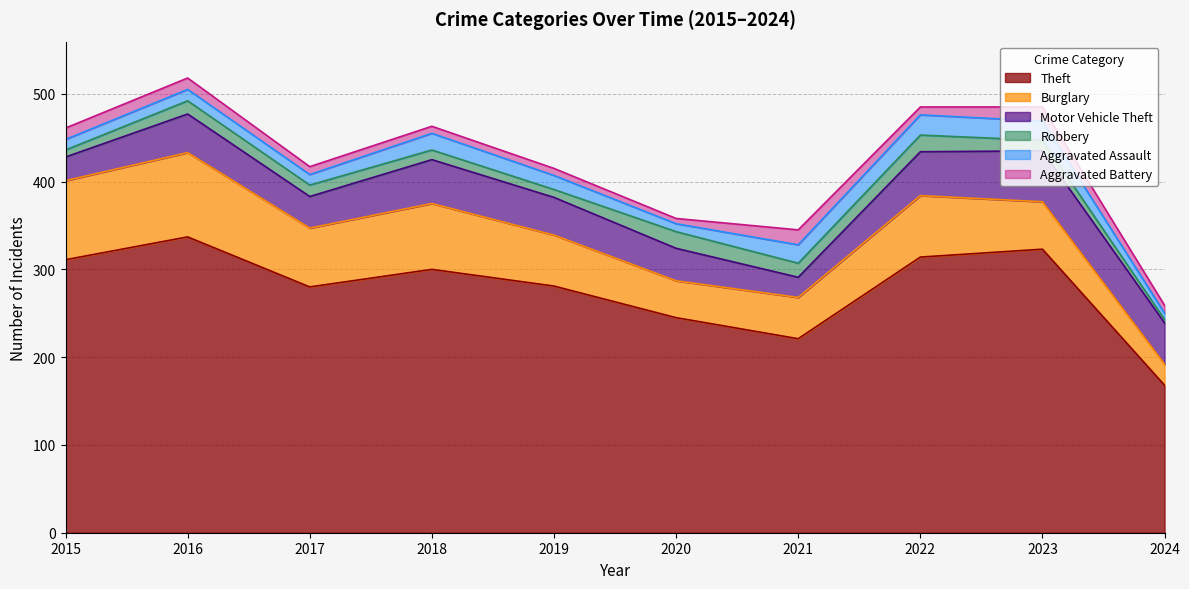

True or false: Theft and Aggravated Assault cross at least once.

False